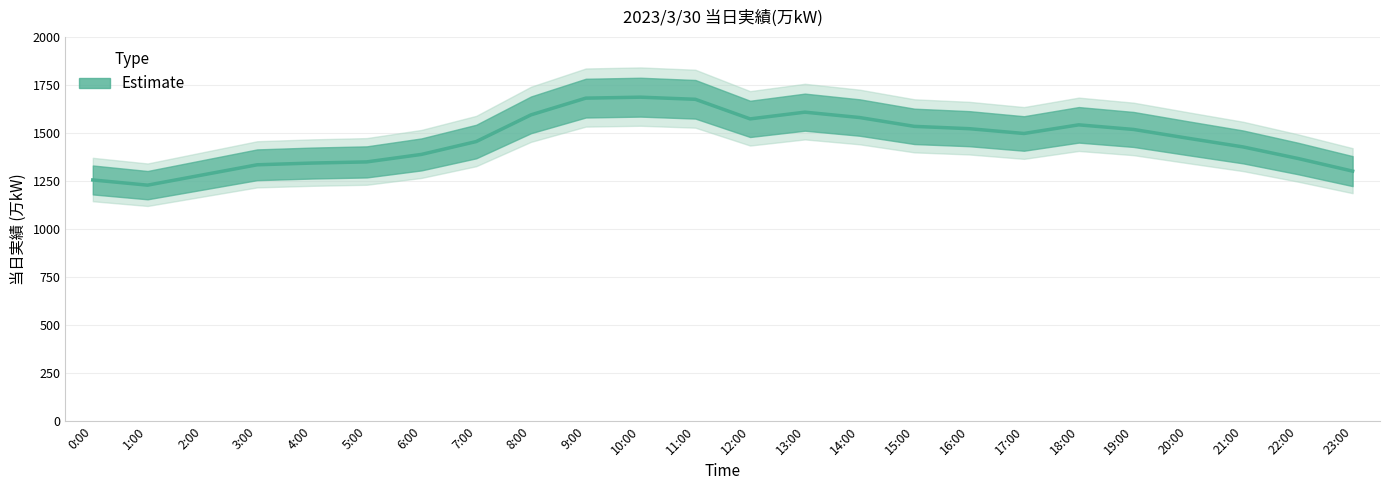

Reading left to right, extract all data points from this chart.

0:00=1256	1:00=1229	2:00=1282	3:00=1335	4:00=1344	5:00=1350	6:00=1389	7:00=1456	8:00=1595	9:00=1682	10:00=1687	11:00=1676	12:00=1574	13:00=1609	14:00=1581	15:00=1535	16:00=1523	17:00=1498	18:00=1543	19:00=1519	20:00=1473	21:00=1428	22:00=1368	23:00=1302